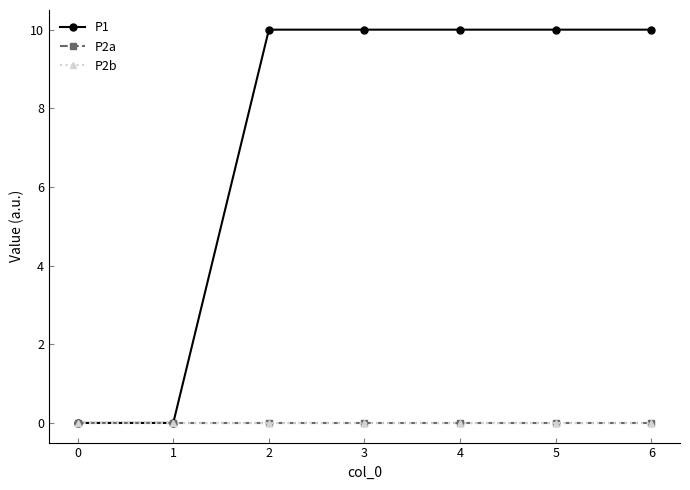

Does the chart have visible grid lines?

No